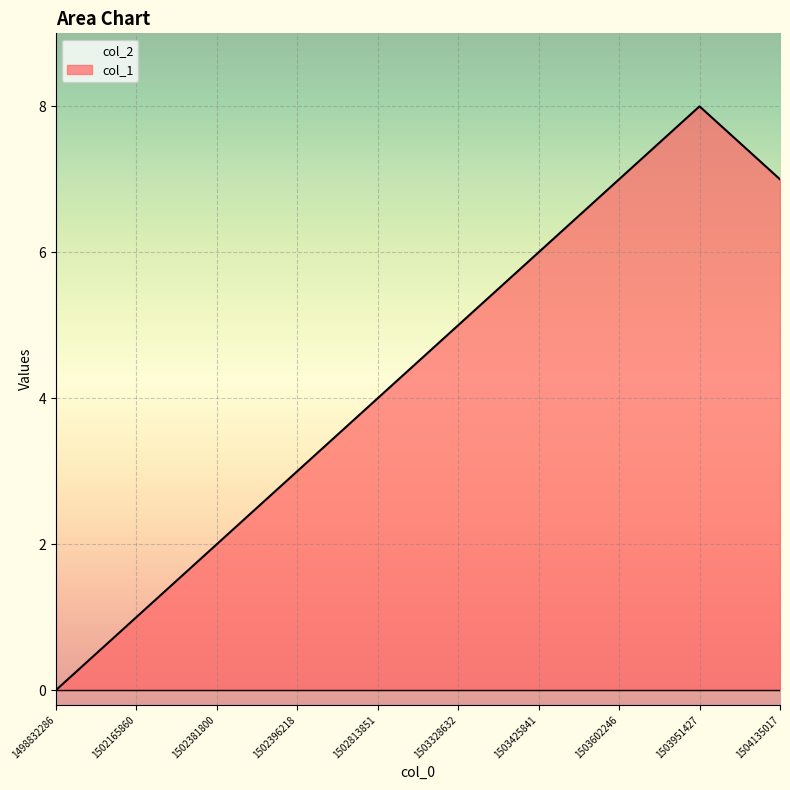

Approximately how many times larger is the value at 1503602246 compared to 1502396218?

2.3